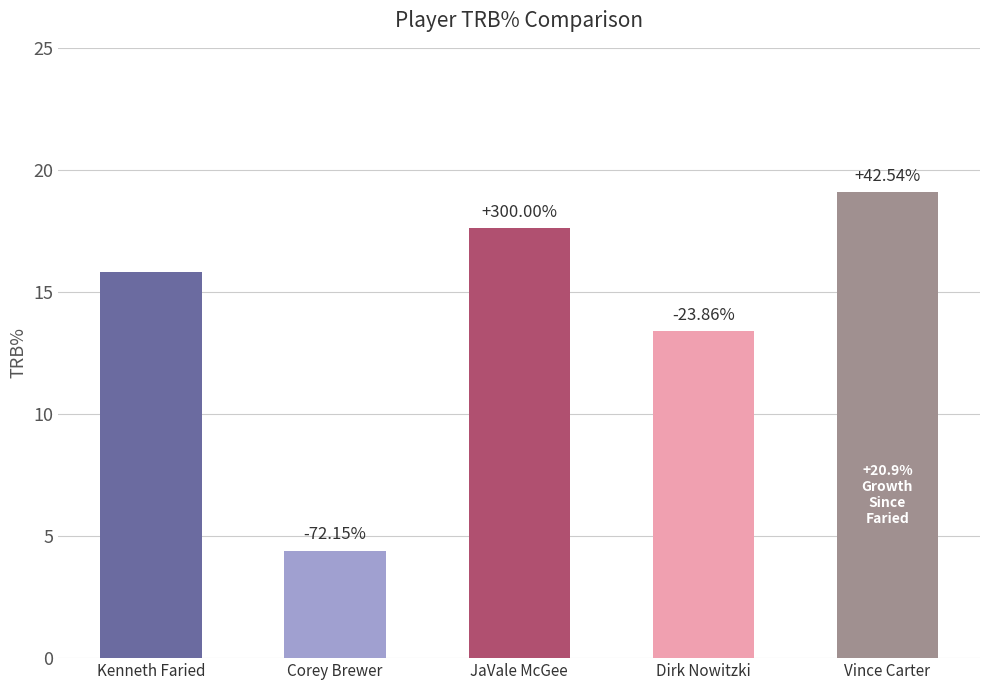

Does the chart contain any negative values?

No